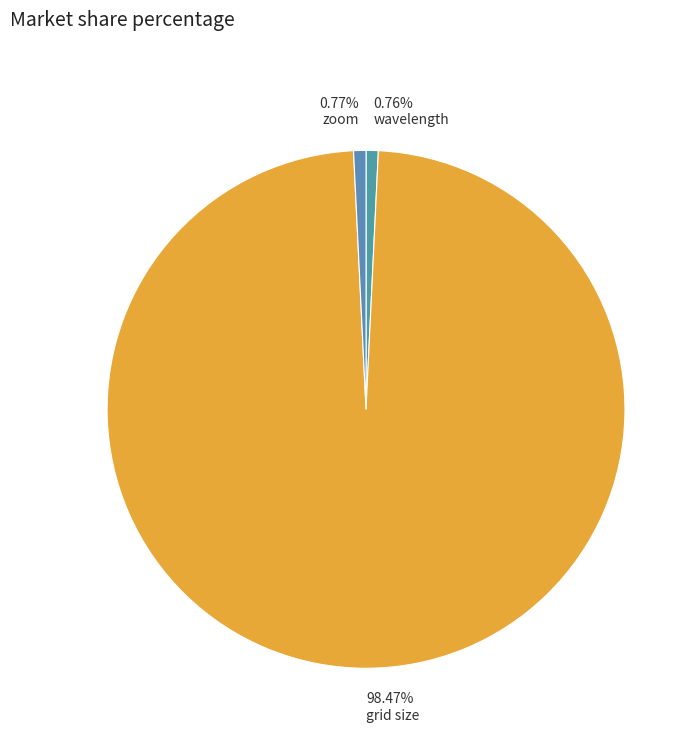

To the nearest percent, what is the difference between the largest and smallest slice percentages?

98%